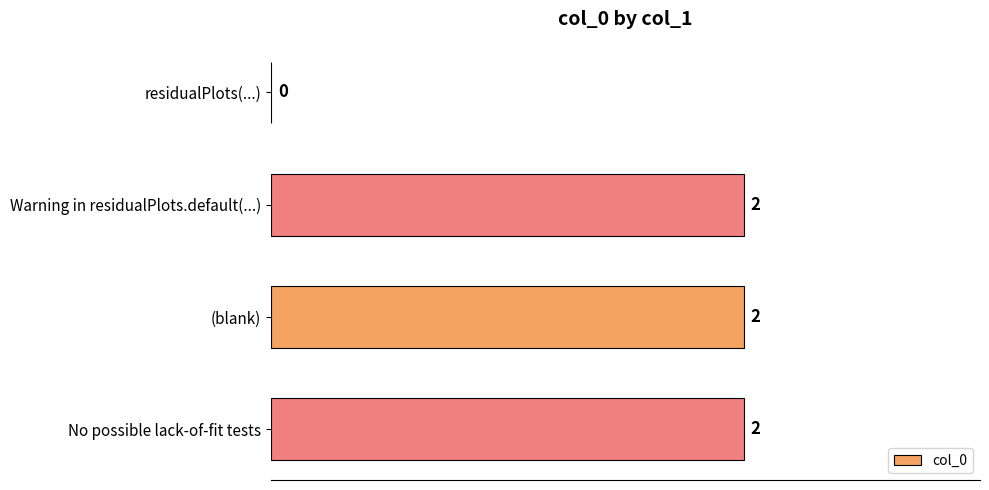

Is it true that the value at No possible lack-of-fit tests is 3?

False